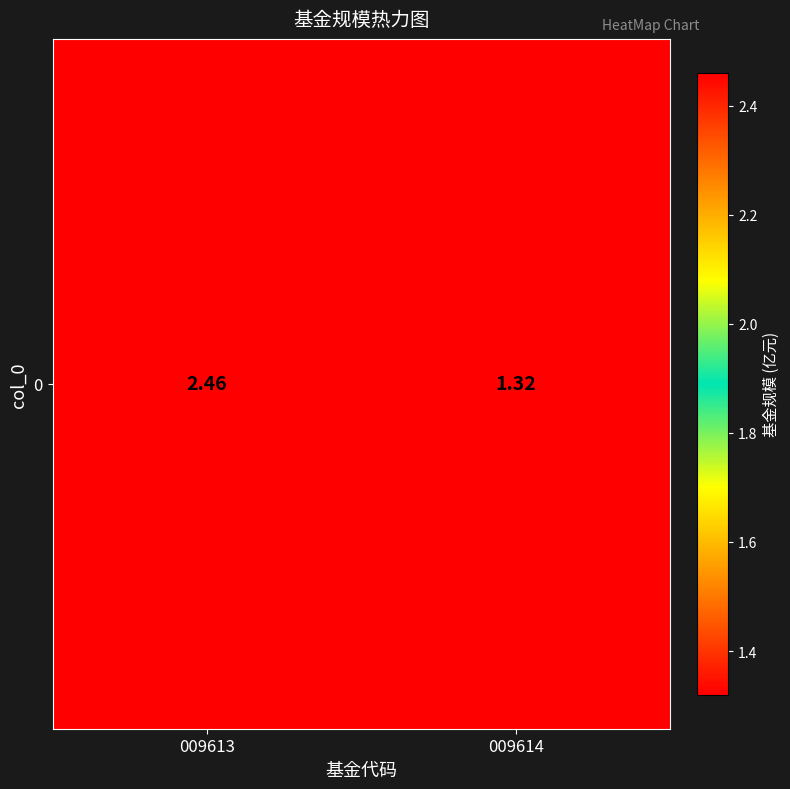

What is the approximate value at 009614?

1.3